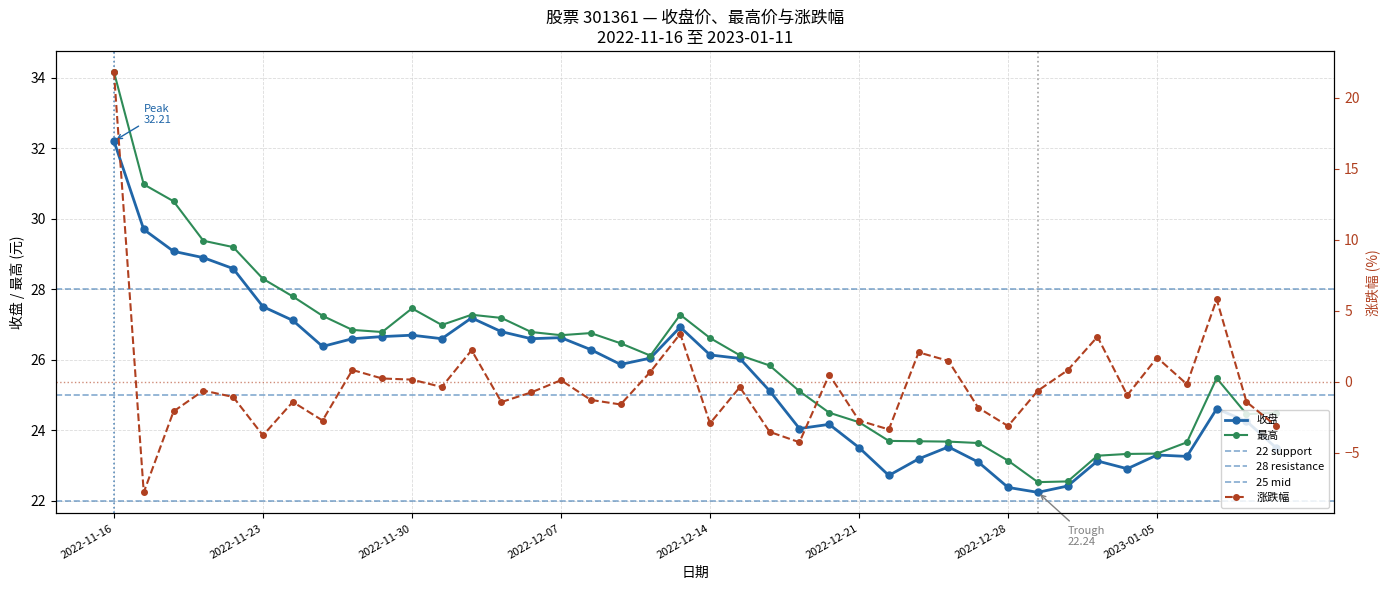

True or false: 收盘 and 涨跌幅 cross at least once.

False